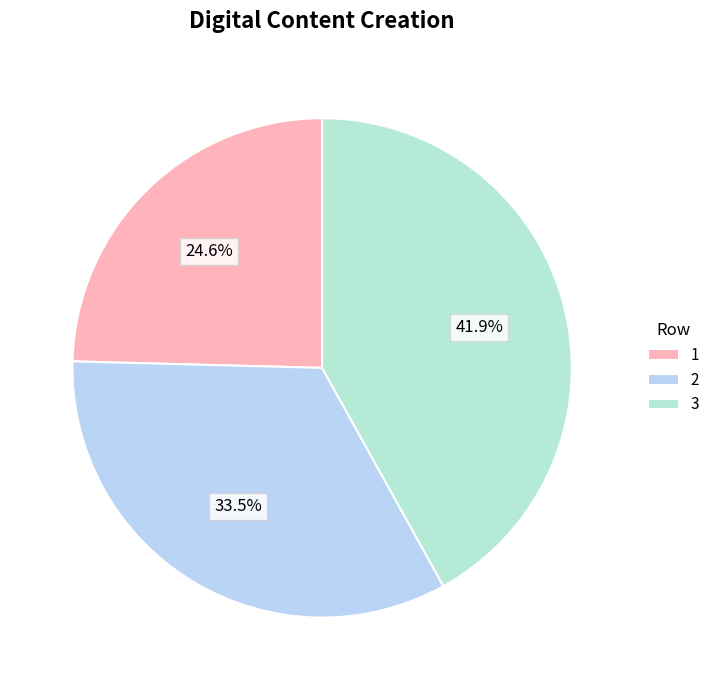

Rank the categories by value from highest to lowest.

3, 2, 1